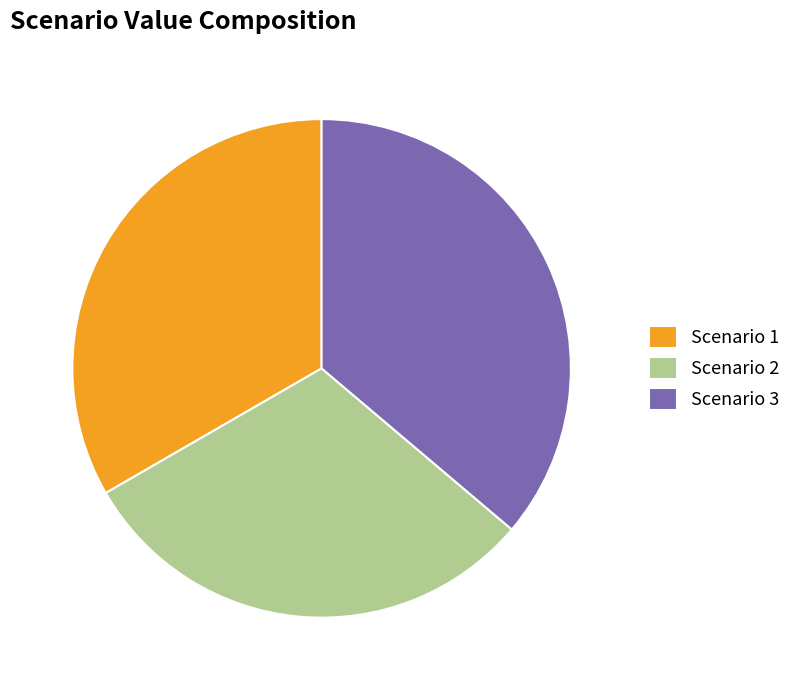

How many segments does this pie chart have?

3